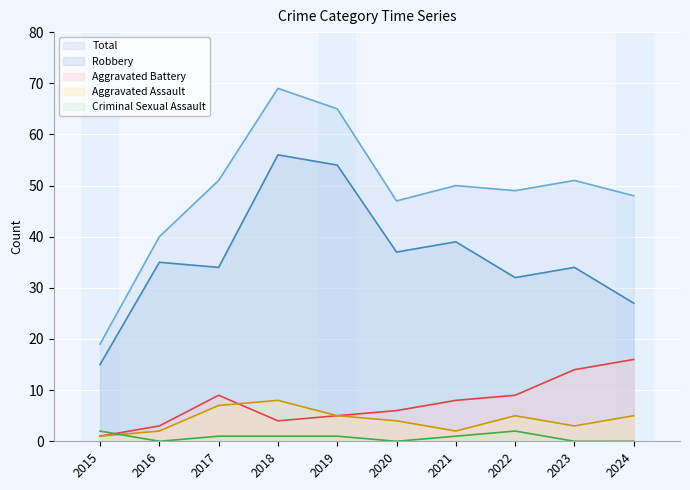

What is the difference between the second highest and minimum values in the Robbery series?

39